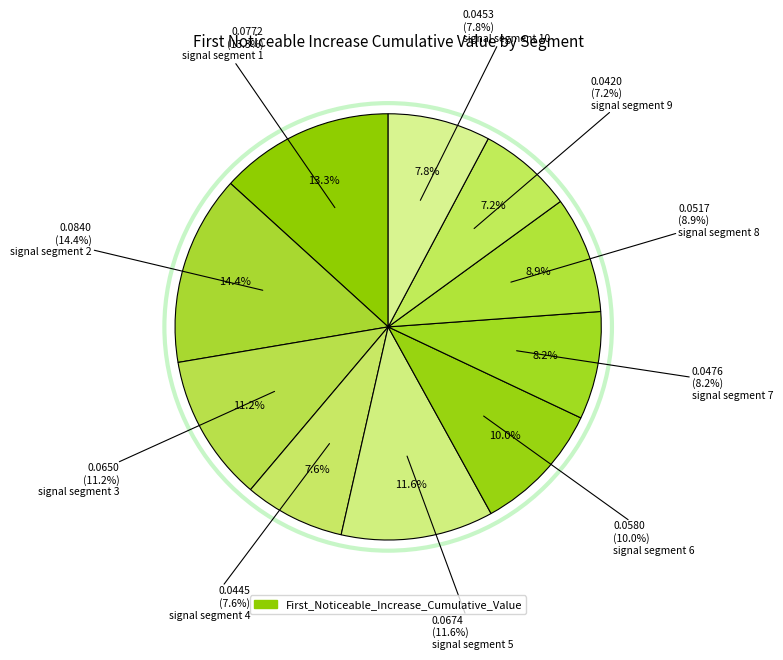

Between signal segment 3 and signal segment 4, which is larger?

signal segment 3